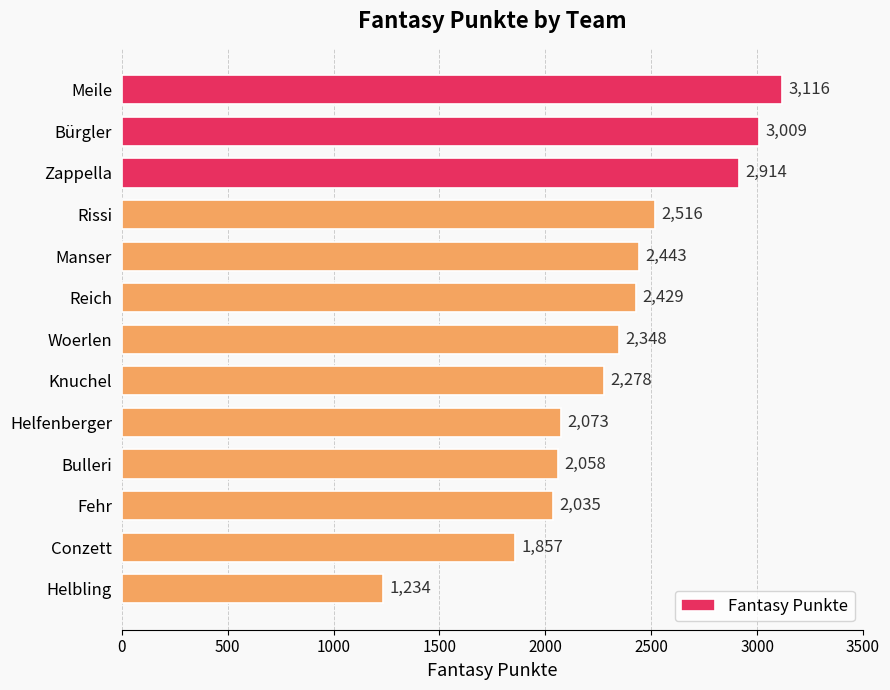

Are the bars horizontal?

Yes